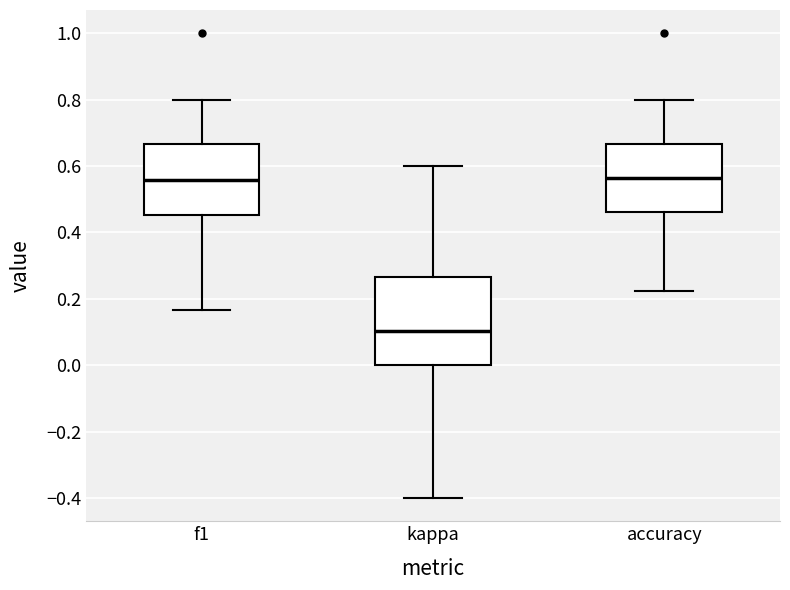

Comparing the boxes themselves (not the whiskers), which one is the tallest?

kappa